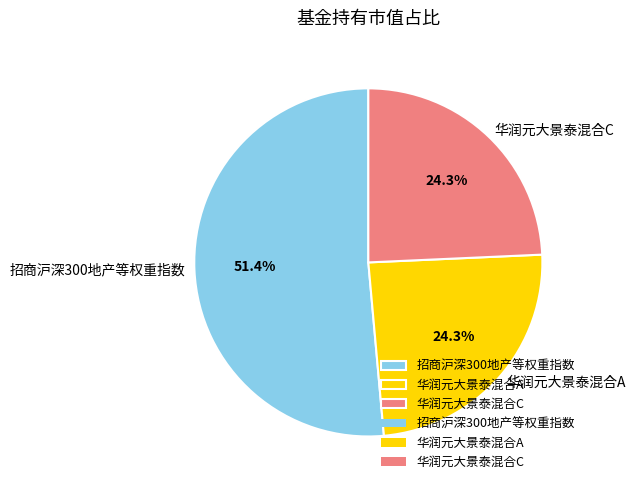

Is the sum of 招商沪深300地产等权重指数 and 华润元大景泰混合A greater than half?

Yes